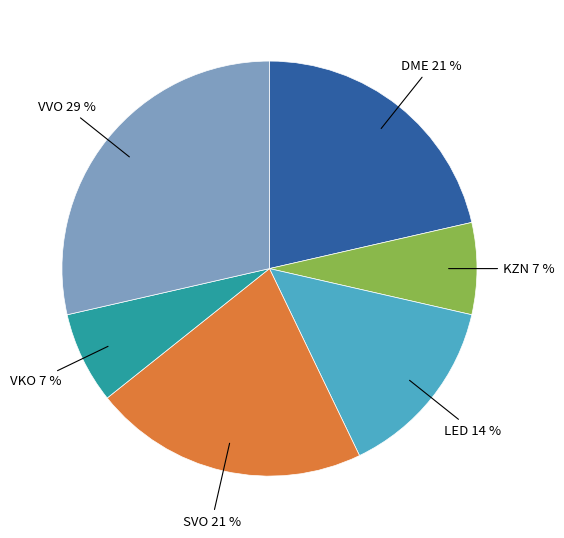

To the nearest percent, what is the average slice percentage?

17%